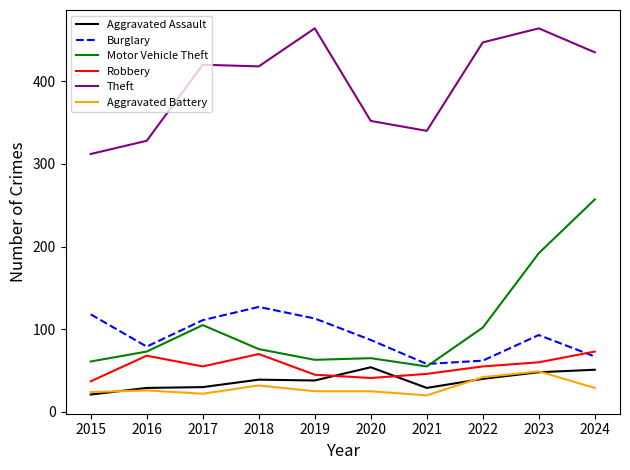

What is the difference between the maximum and minimum values in the Robbery series?

36